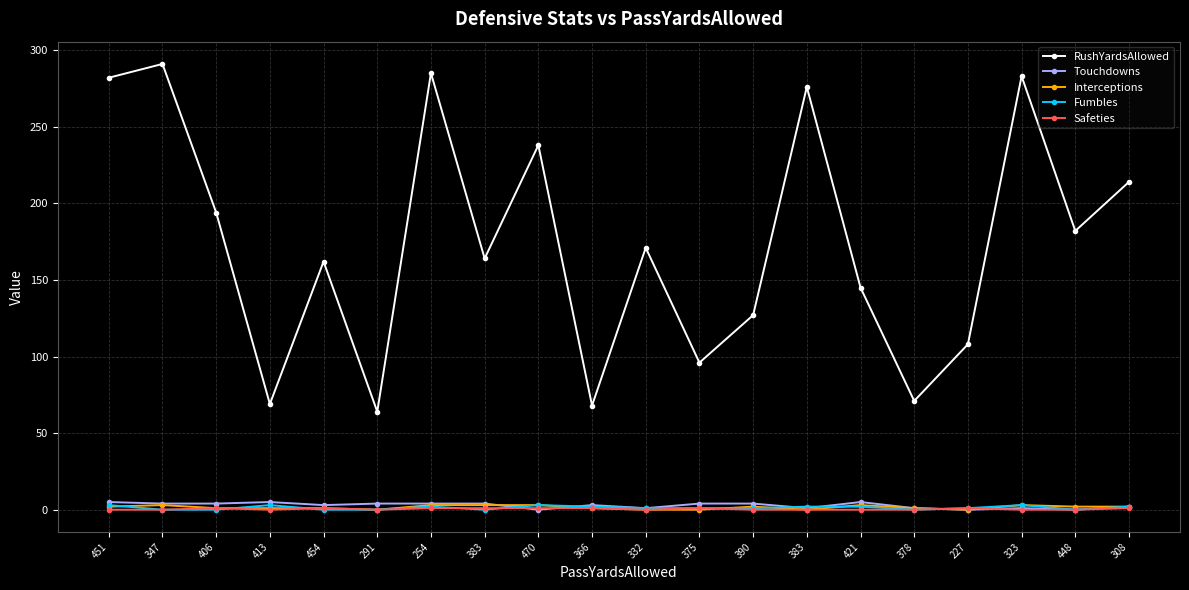

How many interior local peaks does the Fumbles series have?

4